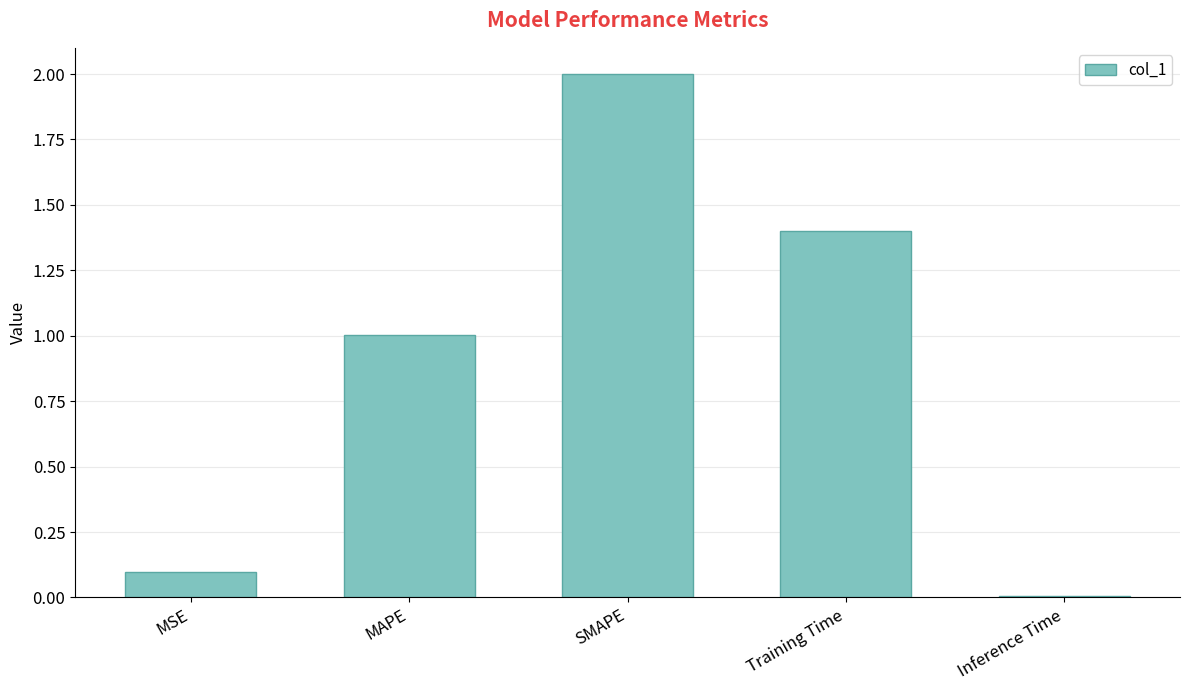

What value does the data have at MSE?

0.1